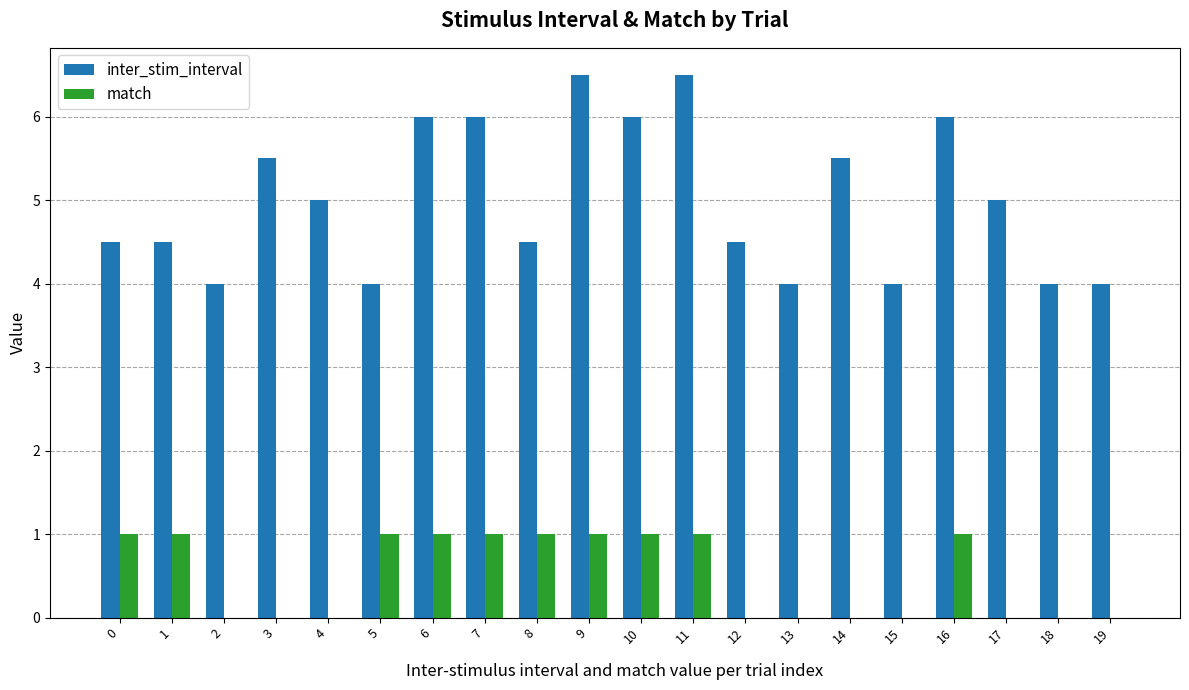

What is the highest value of the inter_stim_interval series?

6.5